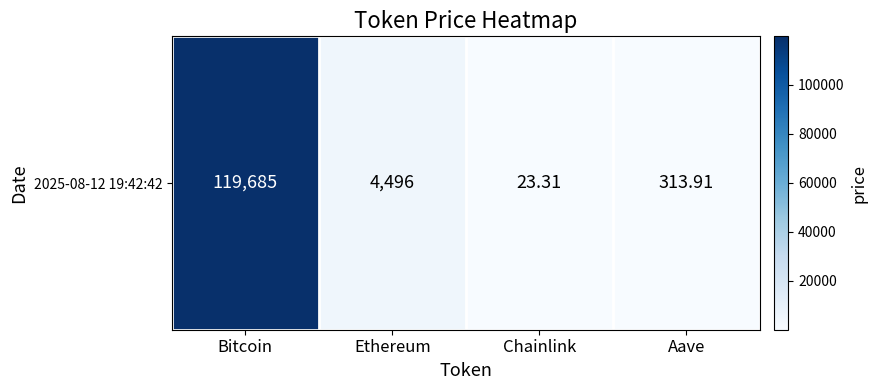

Reading left to right, what are all the values shown in this chart?

Bitcoin=119685.0	Ethereum=4496.0	Chainlink=23.3	Aave=313.9